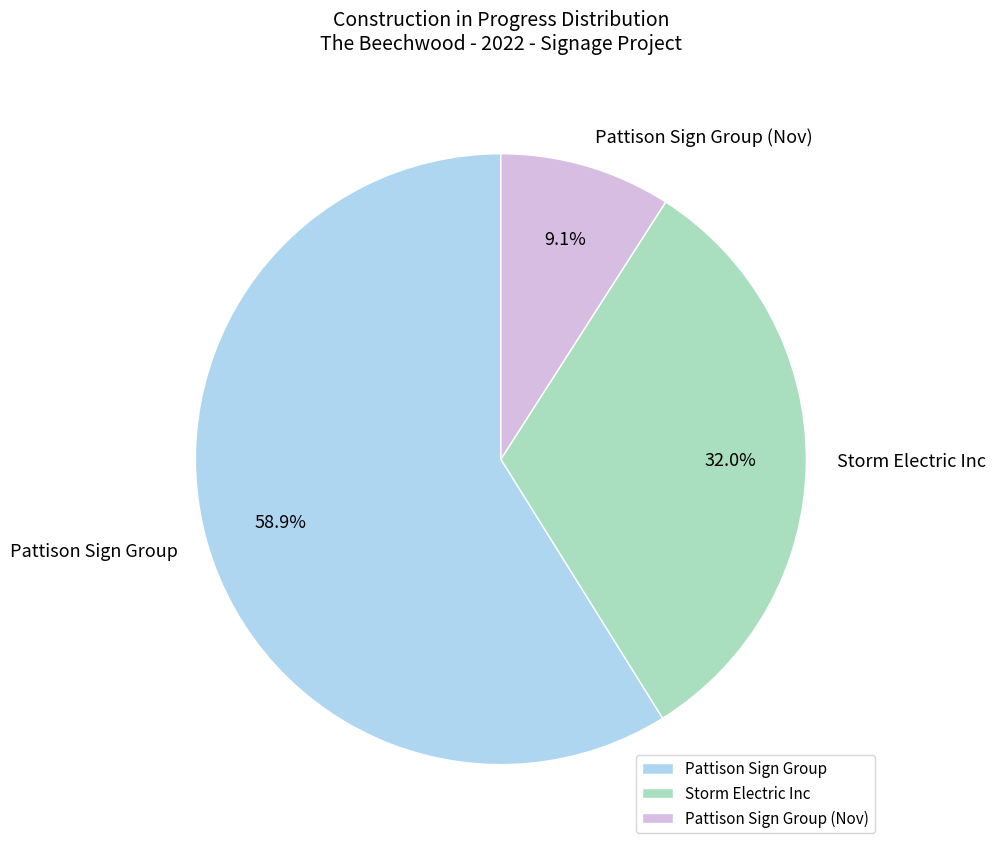

Does Storm Electric Inc represent more than half of the total?

No